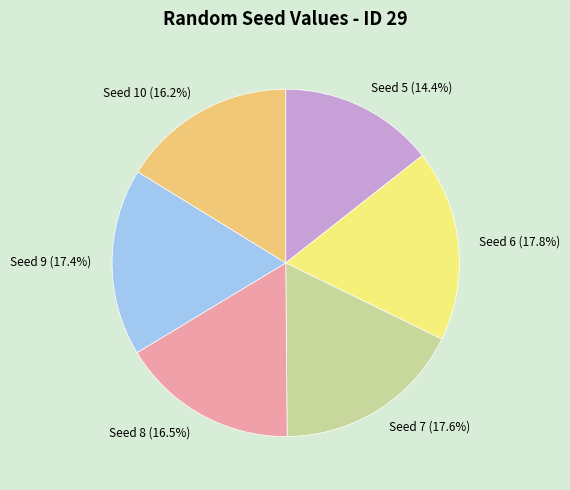

What percentage is NOT represented by Seed 9?

82.6%